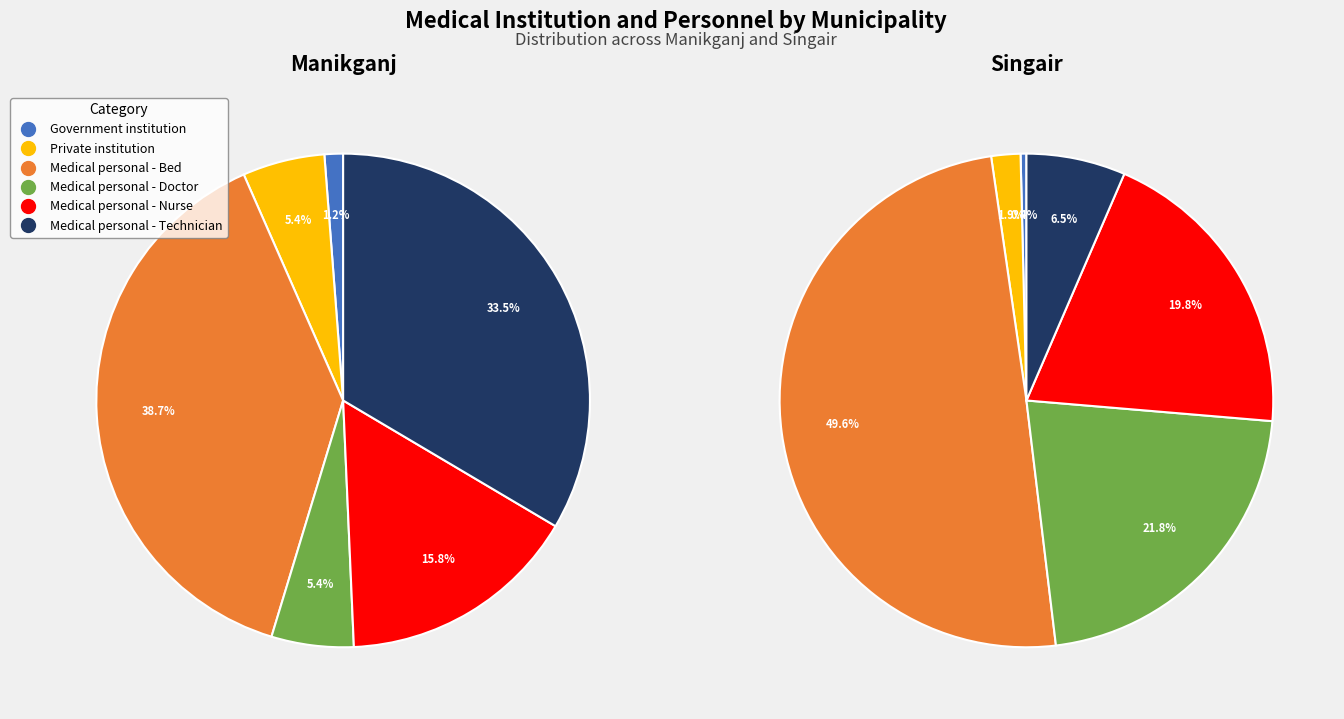

What percentage is the Singair slice, to the nearest percent?

65%